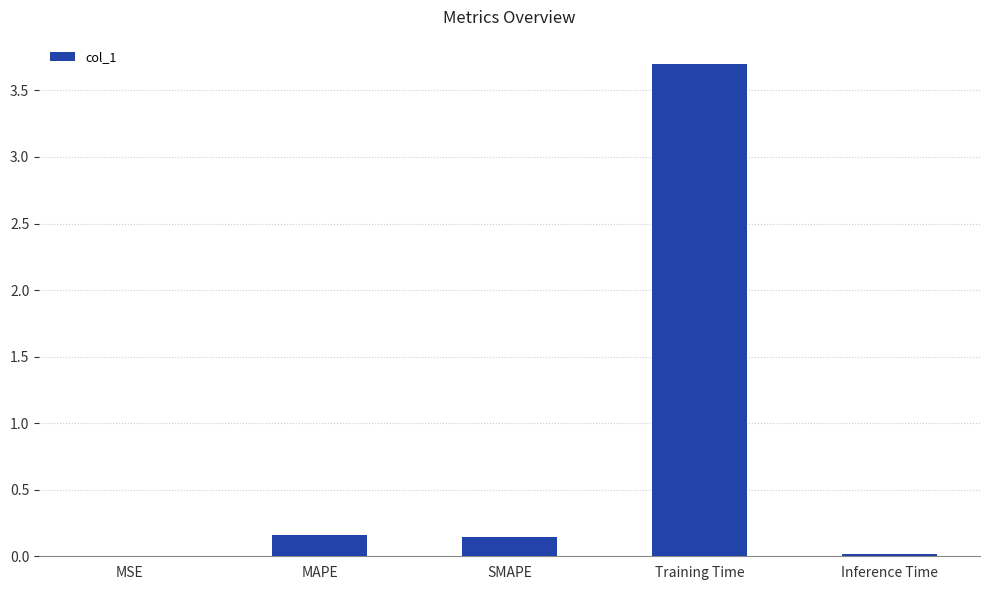

At which category does the chart reach its peak across all series?

Training Time